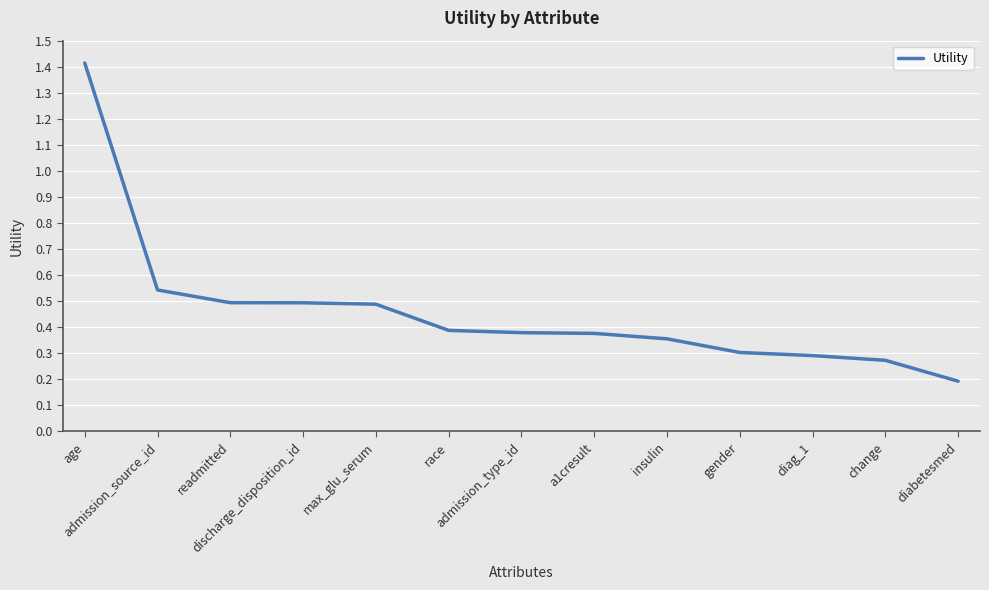

What position from the right is admission_source_id?

12